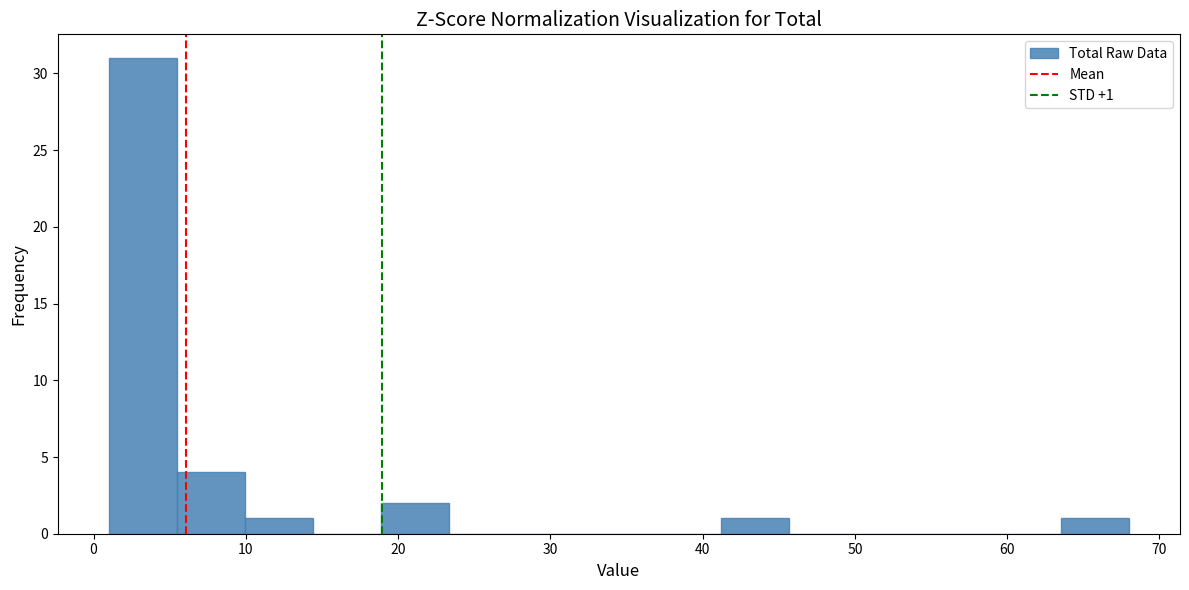

Over which range of the x-axis is the bar tallest?

1 to 5